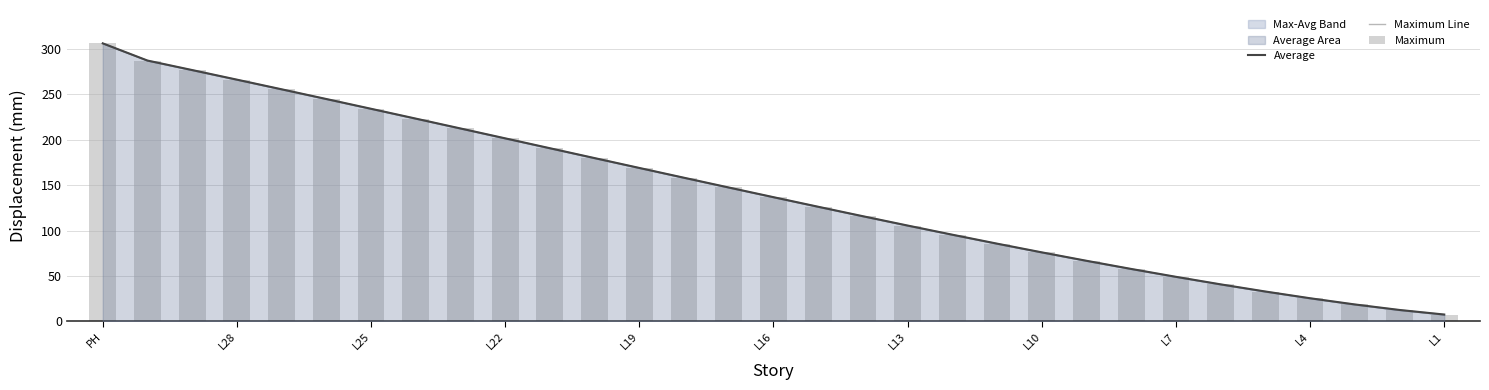

What is the difference between the maximum and second lowest values in the Maximum series?

293.6